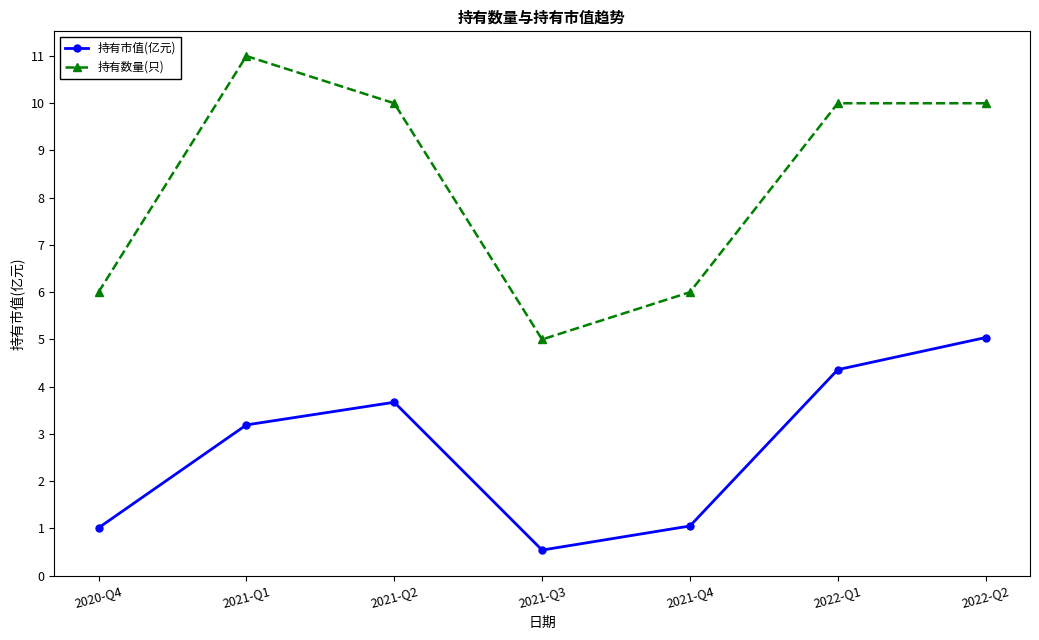

What is the approximate value of 持有市值(亿元) at 2021-Q3?

0.5